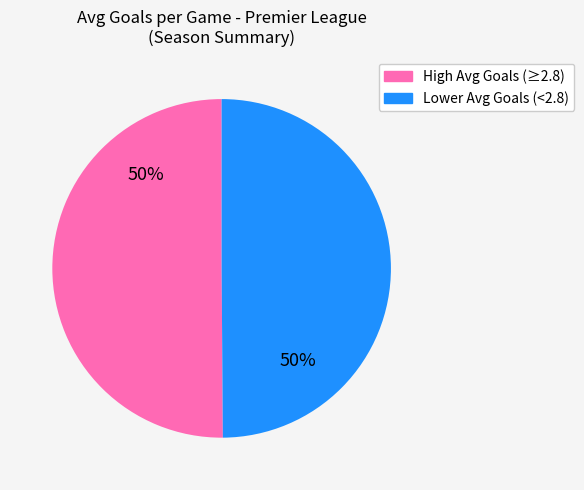

How many slices are in this pie chart?

2